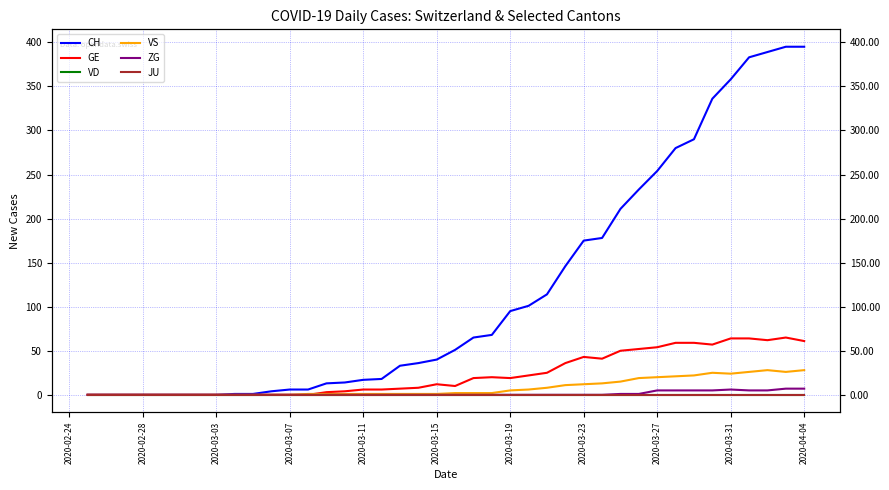

What is the sum of the VS values at 2020-03-11 and 2020-03-15?

2